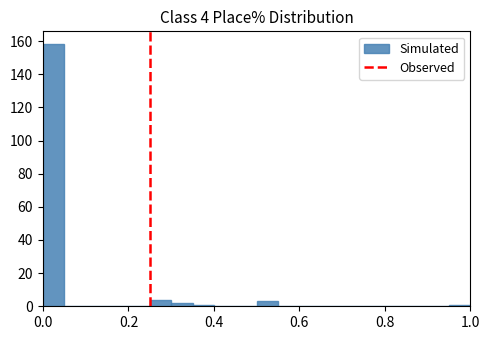

Around what value on the x-axis is the tallest bar? Give the approximate position of its centre, as read against the axis.

0.02